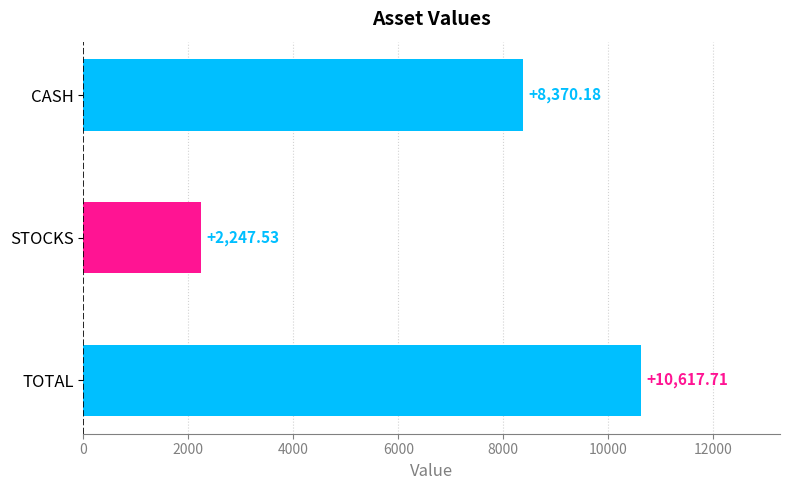

List the labels in order of value, smallest first.

STOCKS, CASH, TOTAL